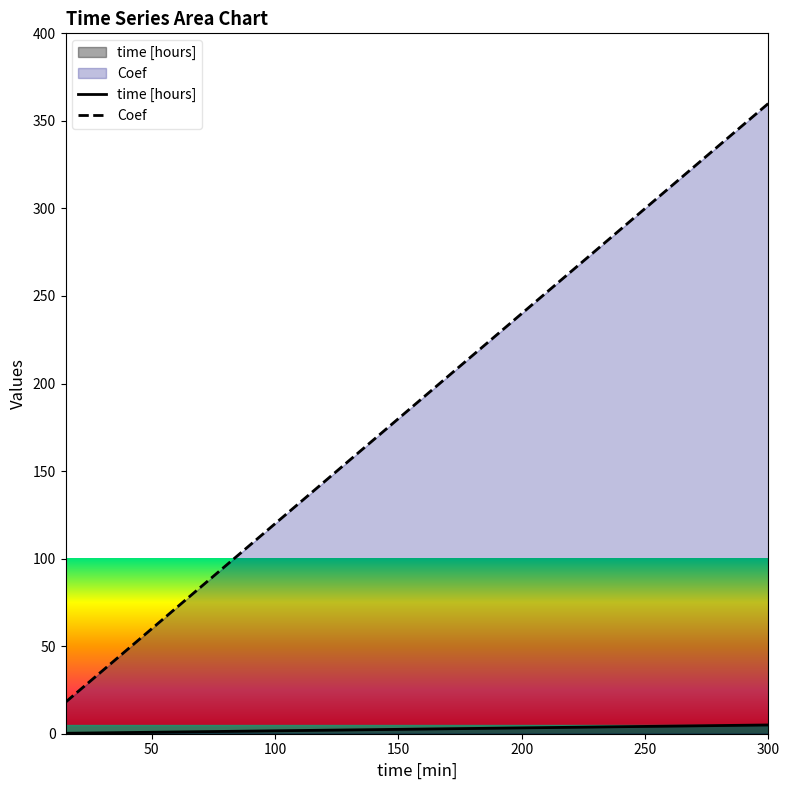

True or false: Coef has a value of 360.0 at 300.

True